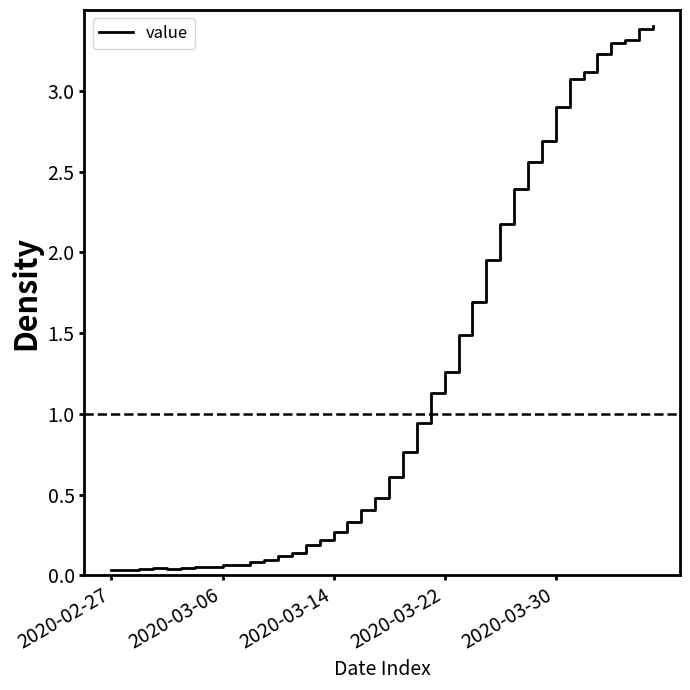

What is the difference between the maximum and minimum values?

3.4